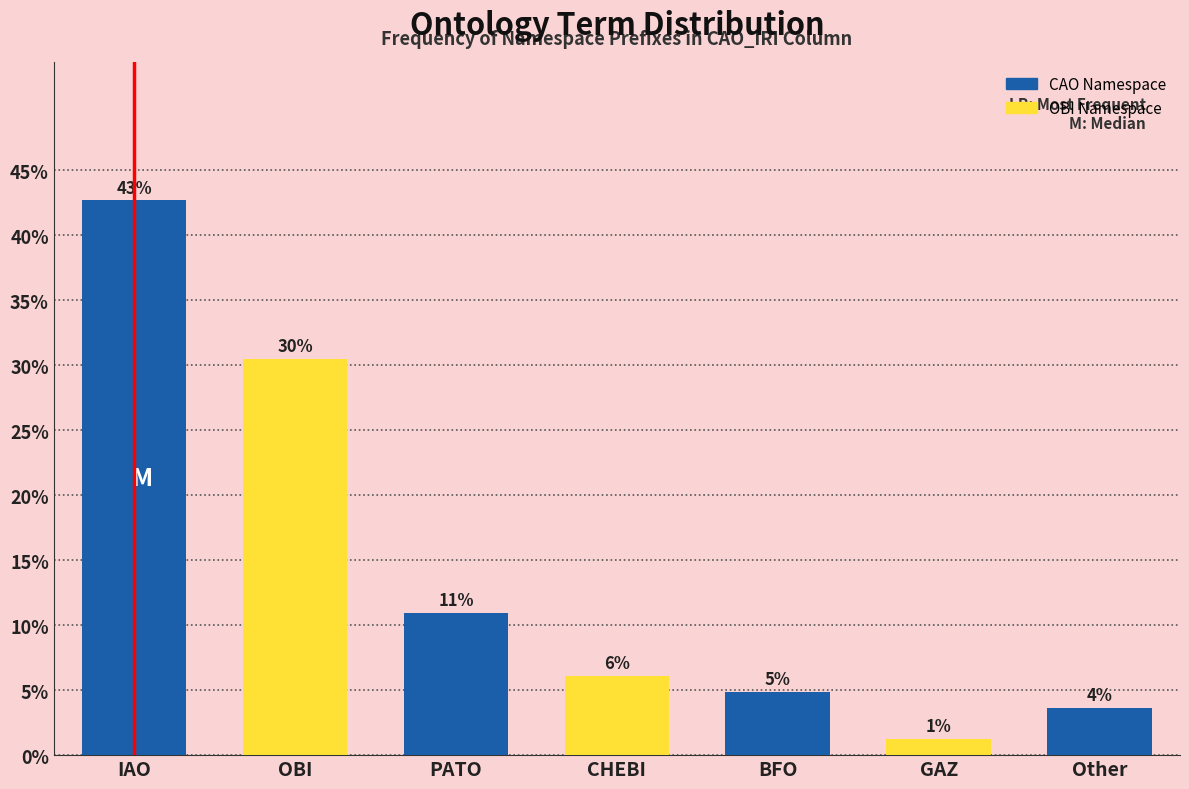

How many bars are there in total?

7